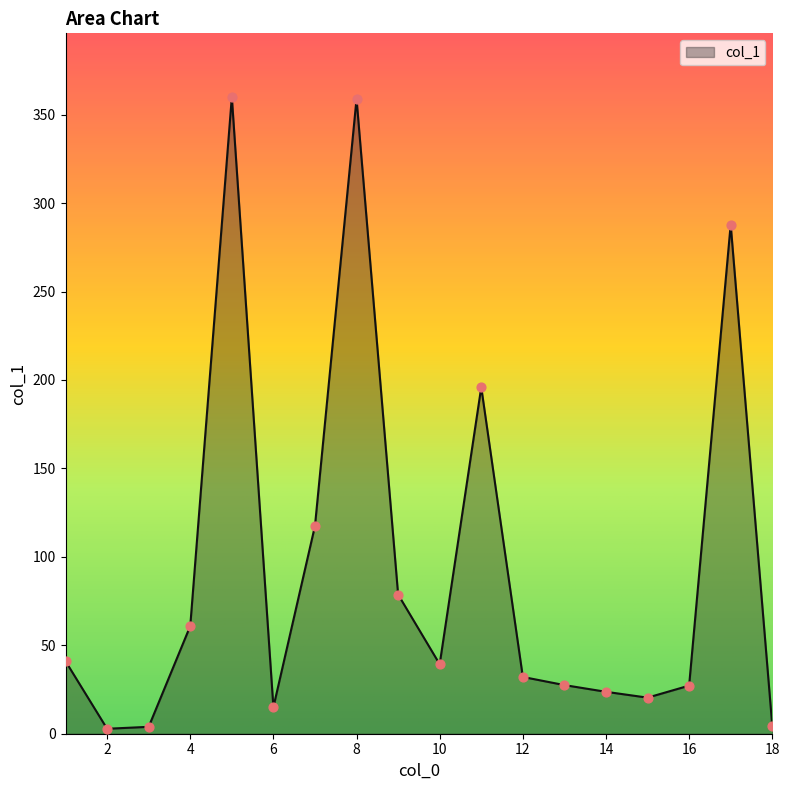

Approximately how many times larger is the value at 3 compared to 13?

0.1